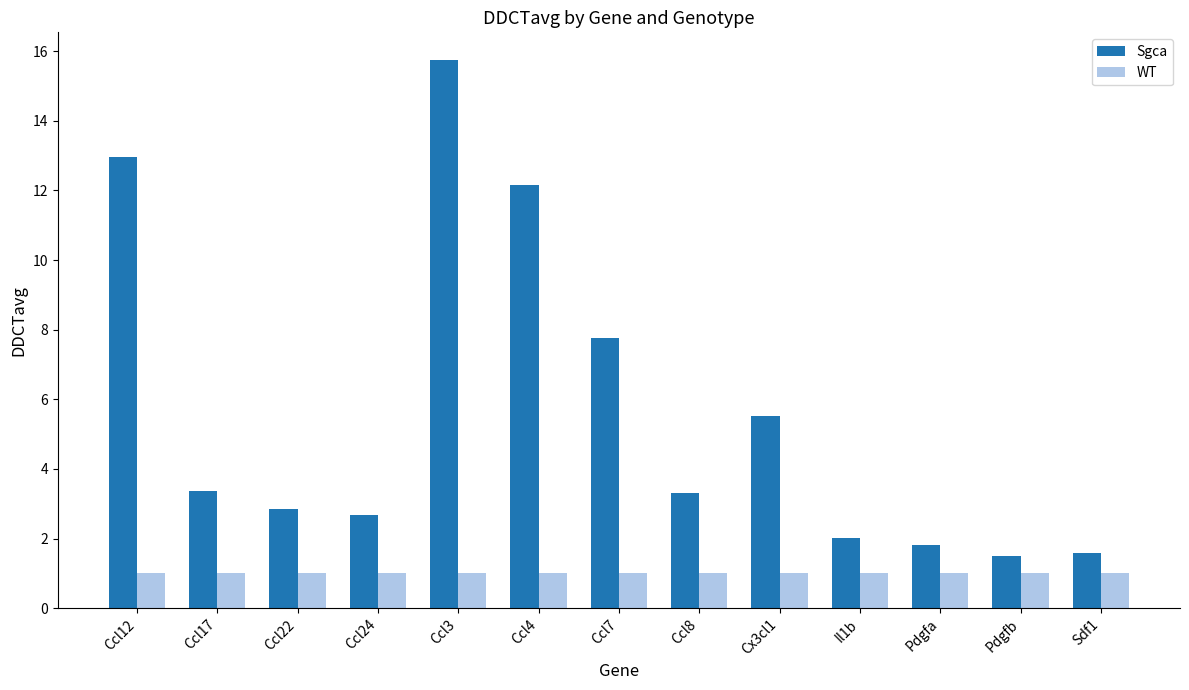

True or false: WT has a value of 1.0 at Cx3cl1.

True